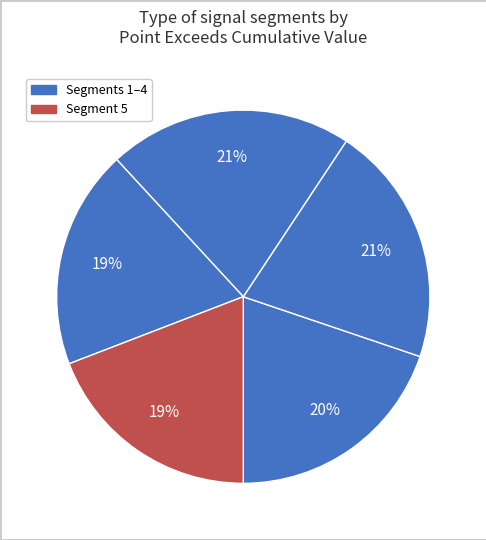

Count the number of slices in the pie.

5